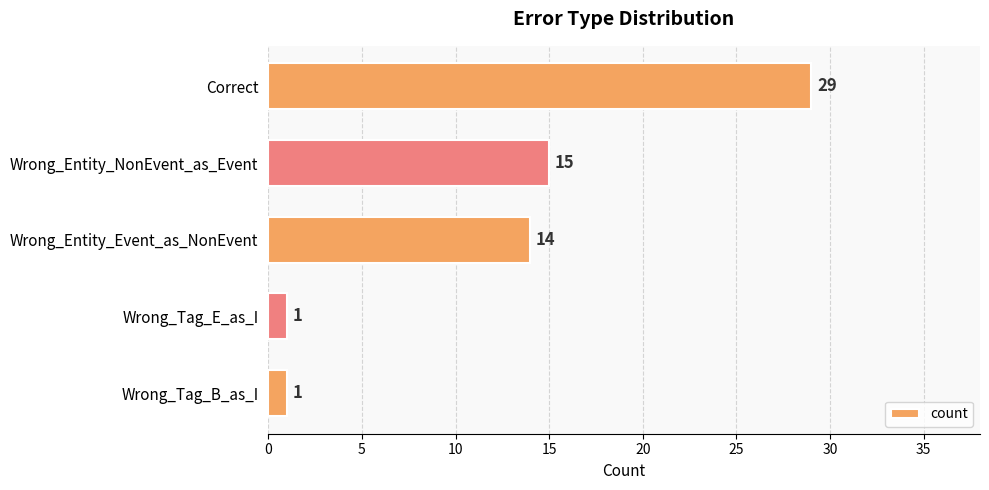

What is the minimum value shown in the chart?

1